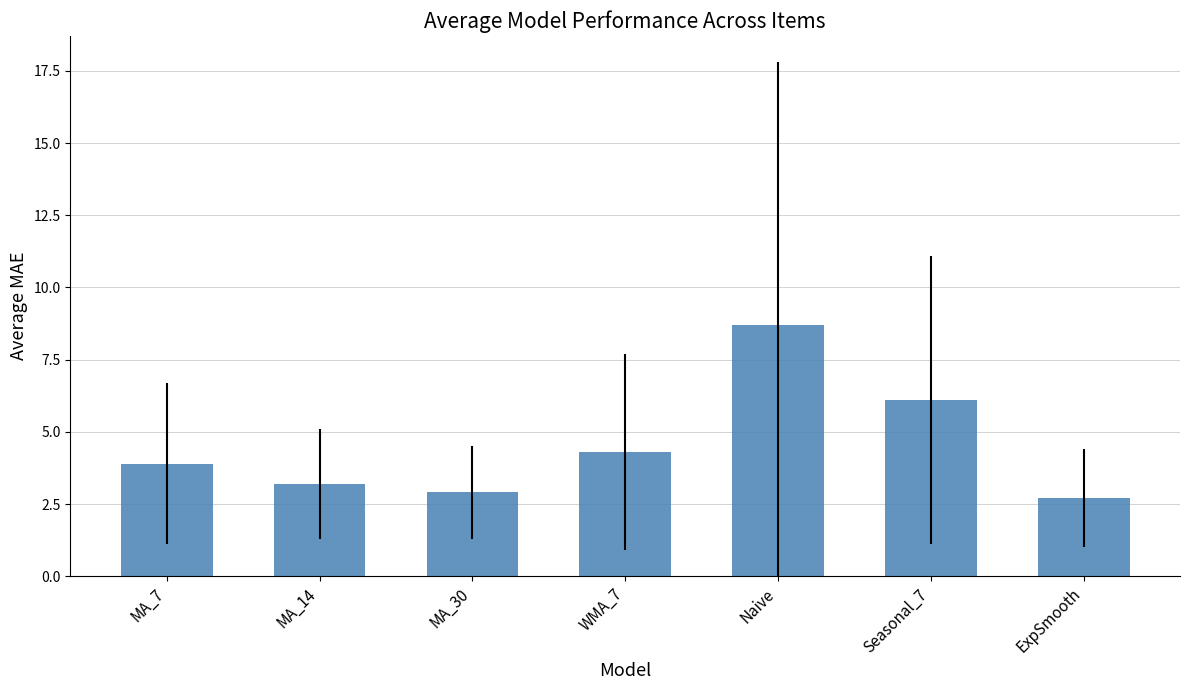

What is the value of the 5th bar from the left?

8.7